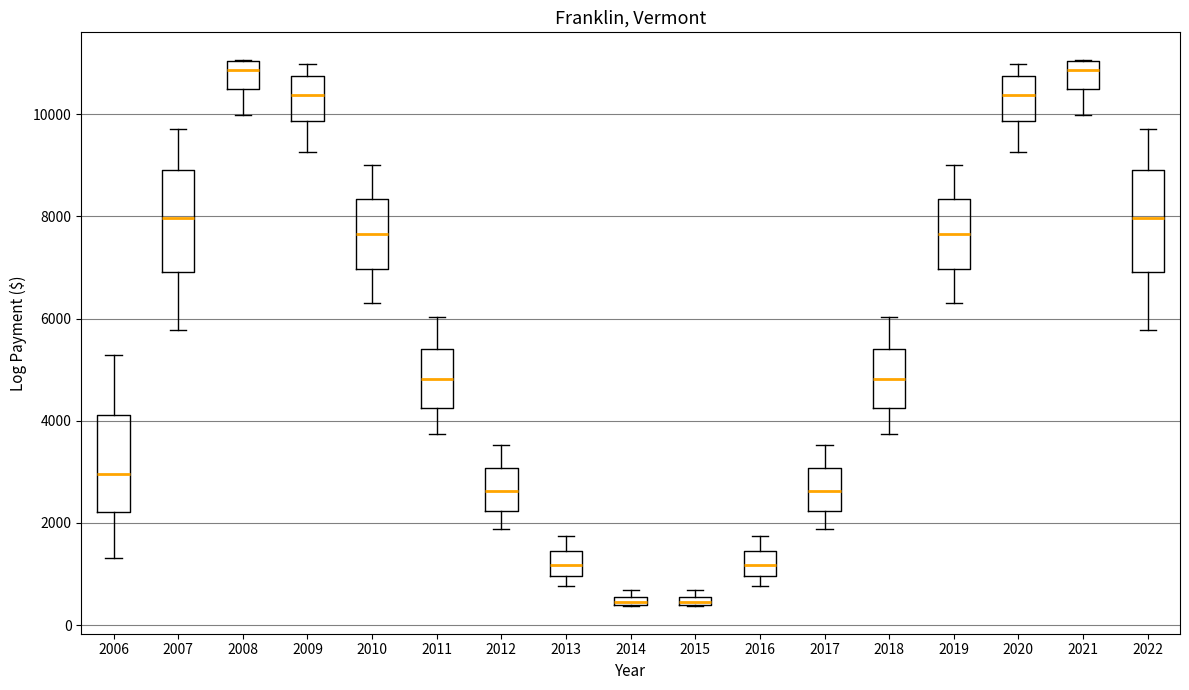

Where does the upper whisker of the box at x = 2020 end on the y-axis? The values are not printed on the chart, so give them approximately, as read against the axis.

11000